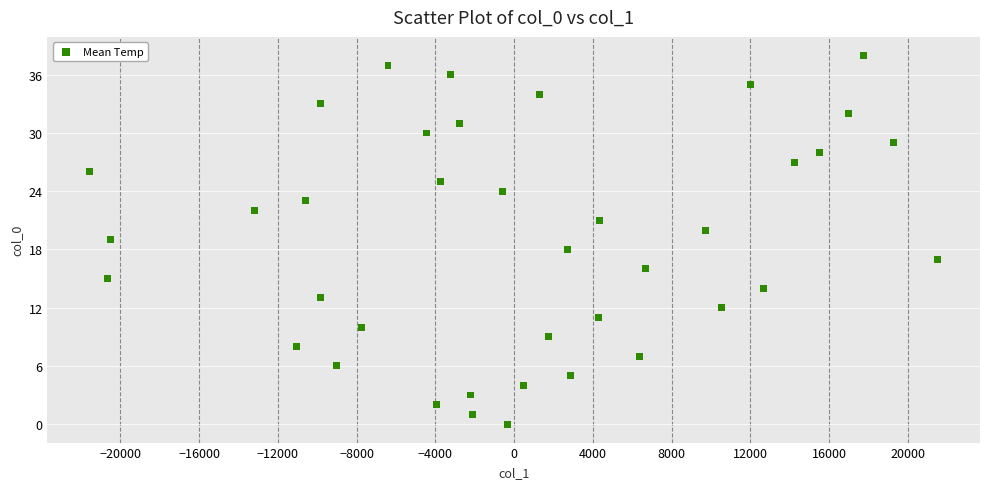

What is the range of Y values (max minus min)?

38